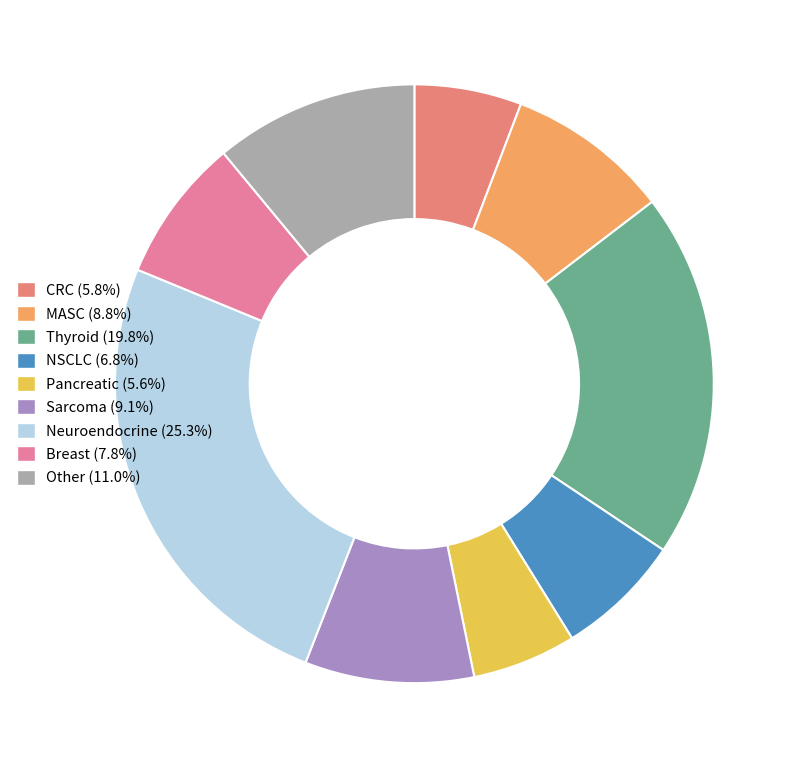

To the nearest percent, what percentage of the pie is CRC?

6%